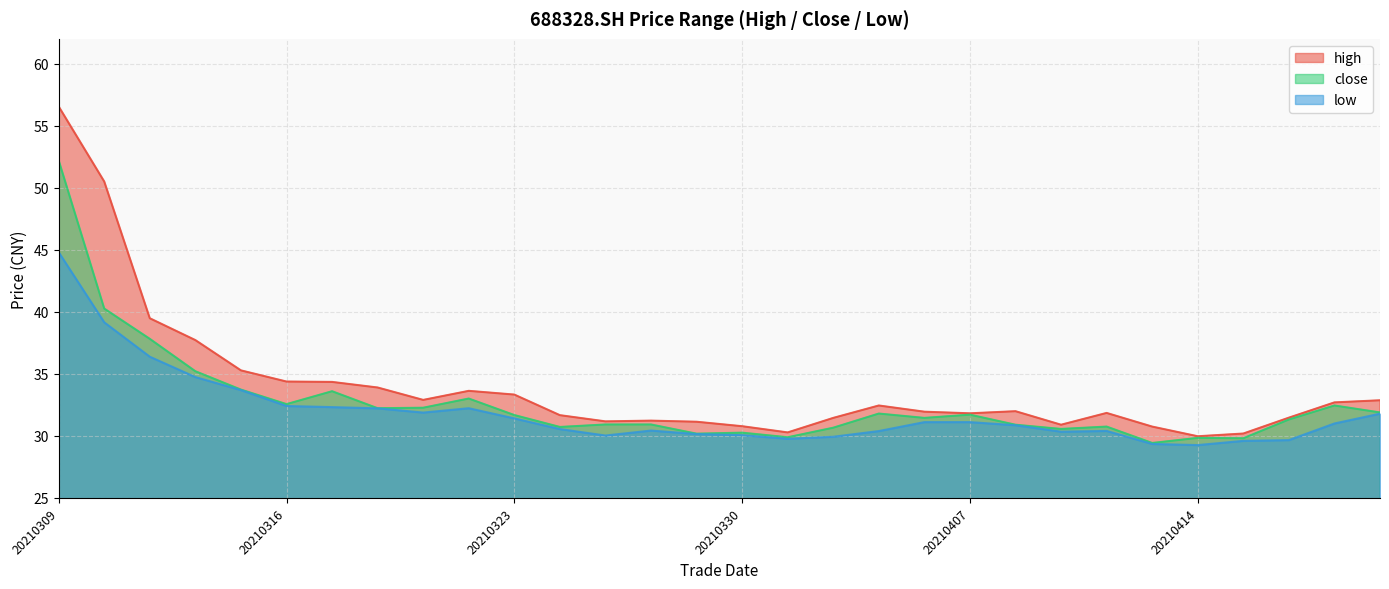

How many distinct data groups are displayed?

3